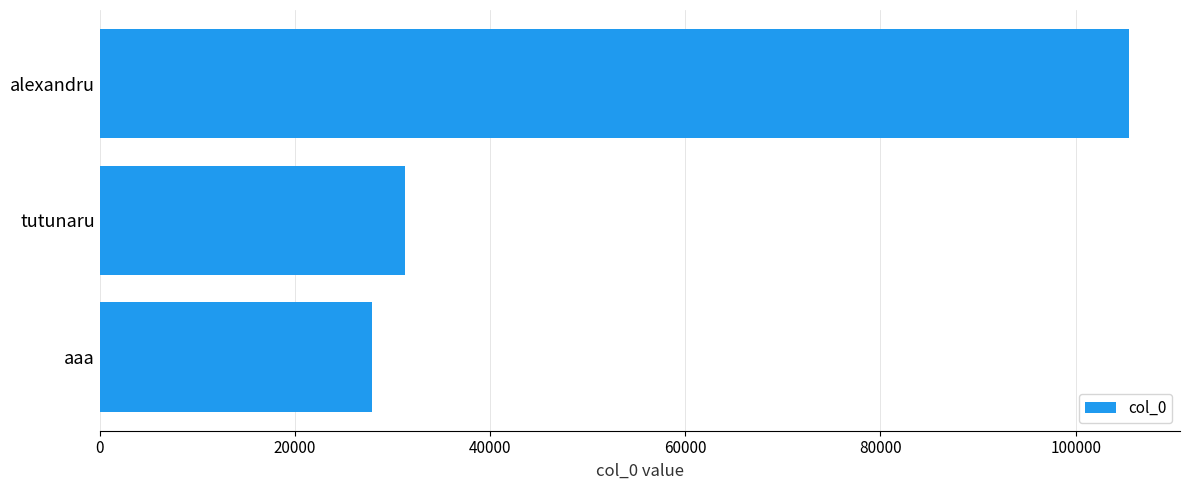

At which label is the value closest to 66677?

tutunaru